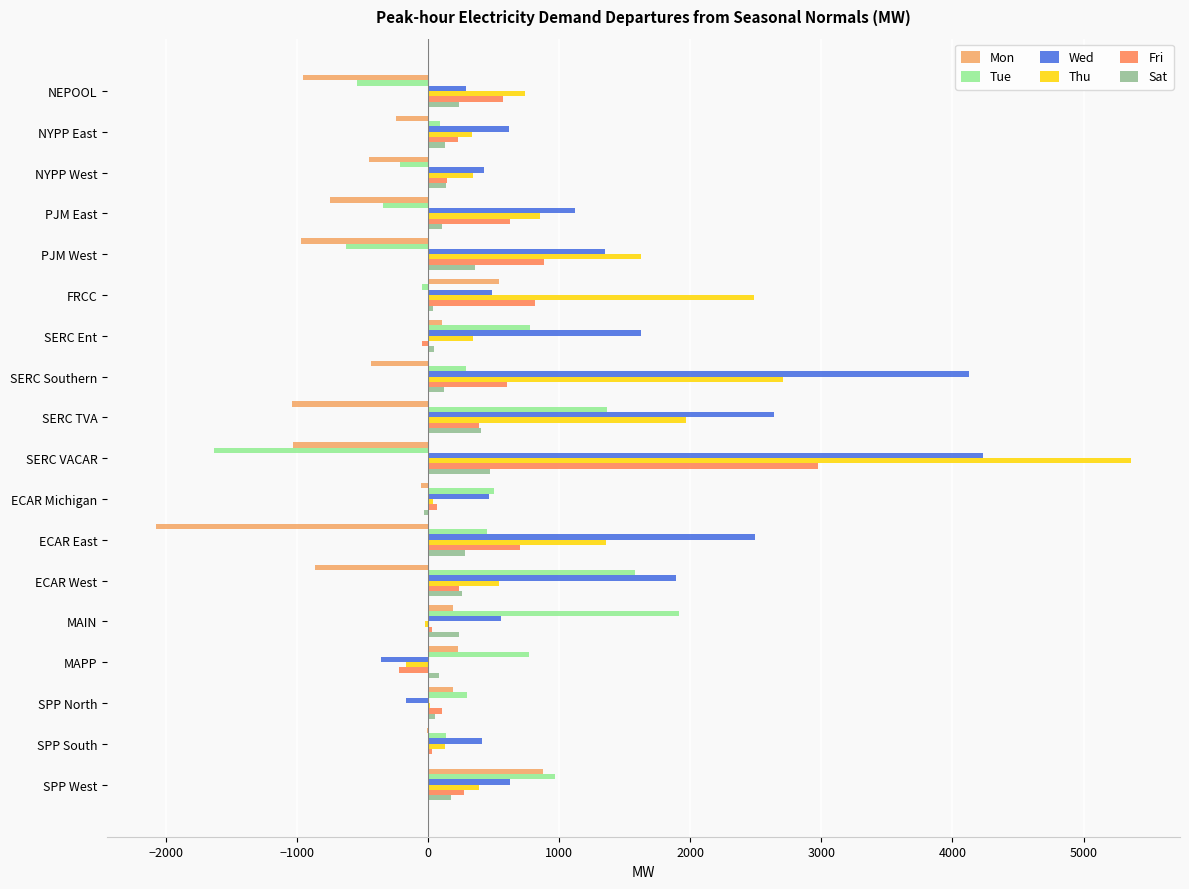

What is the total value across all series at SERC TVA?

5729.2